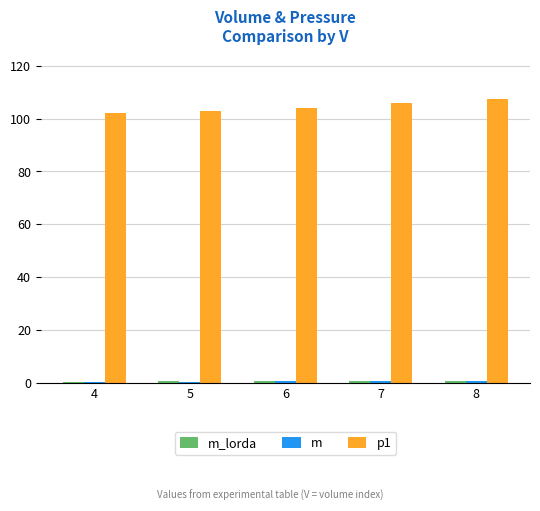

Are the bars grouped side by side (vs. stacked)?

Yes